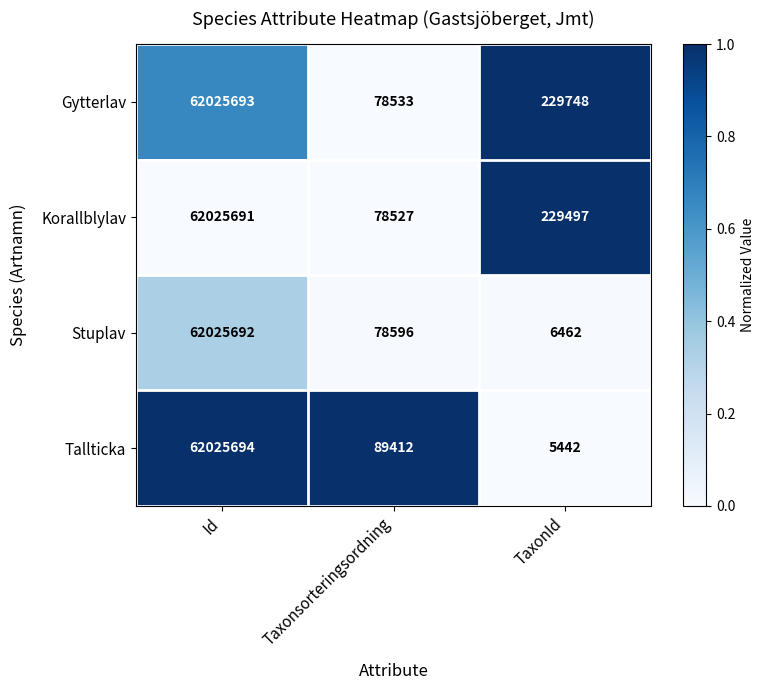

Rank the categories by Gytterlav value from lowest to highest.

Taxonsorteringsordning, TaxonId, Id